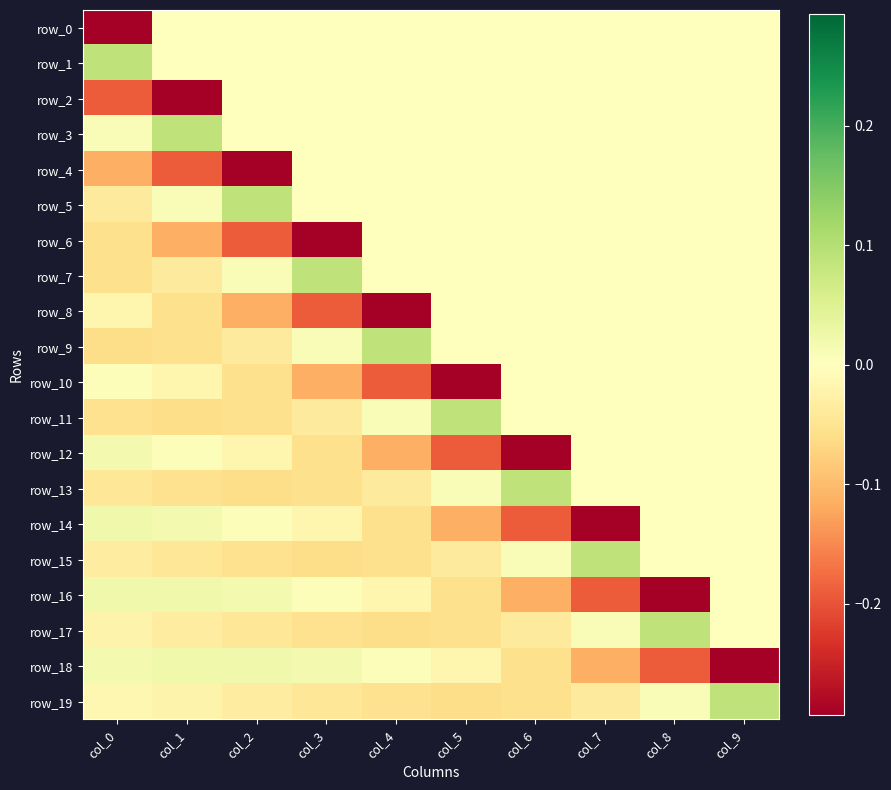

List the series in order of their peak value, highest first.

row_1, row_3, row_5, row_7, row_9, row_11, row_13, row_15, row_17, row_19, row_14, row_16, row_18, row_12, row_10, row_0, row_2, row_4, row_6, row_8